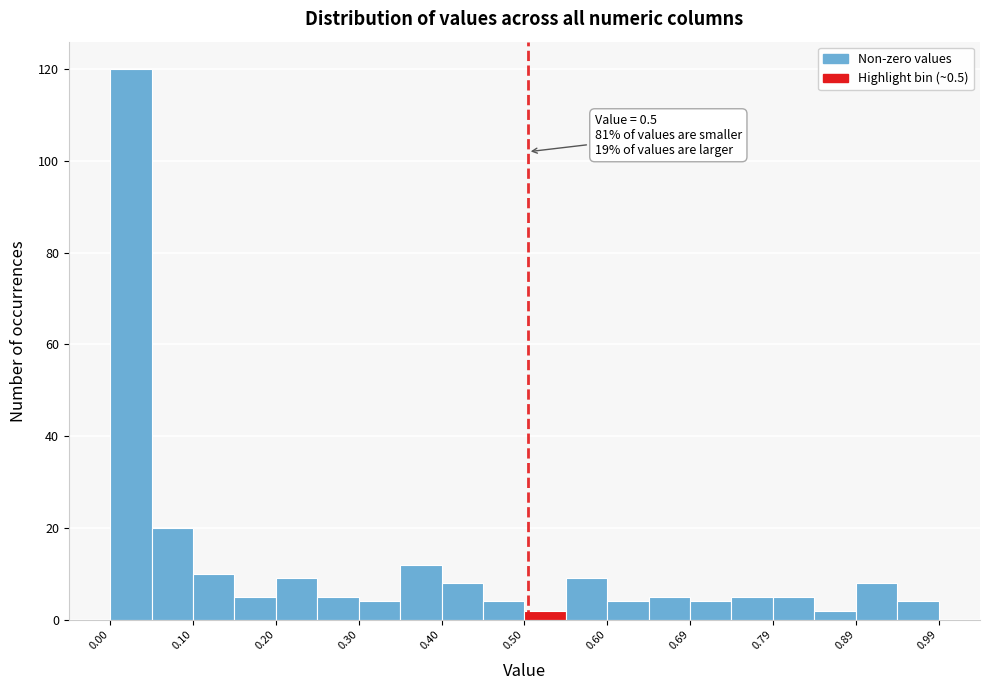

Which range on the x-axis has the tallest bar?

0.00 to 0.05